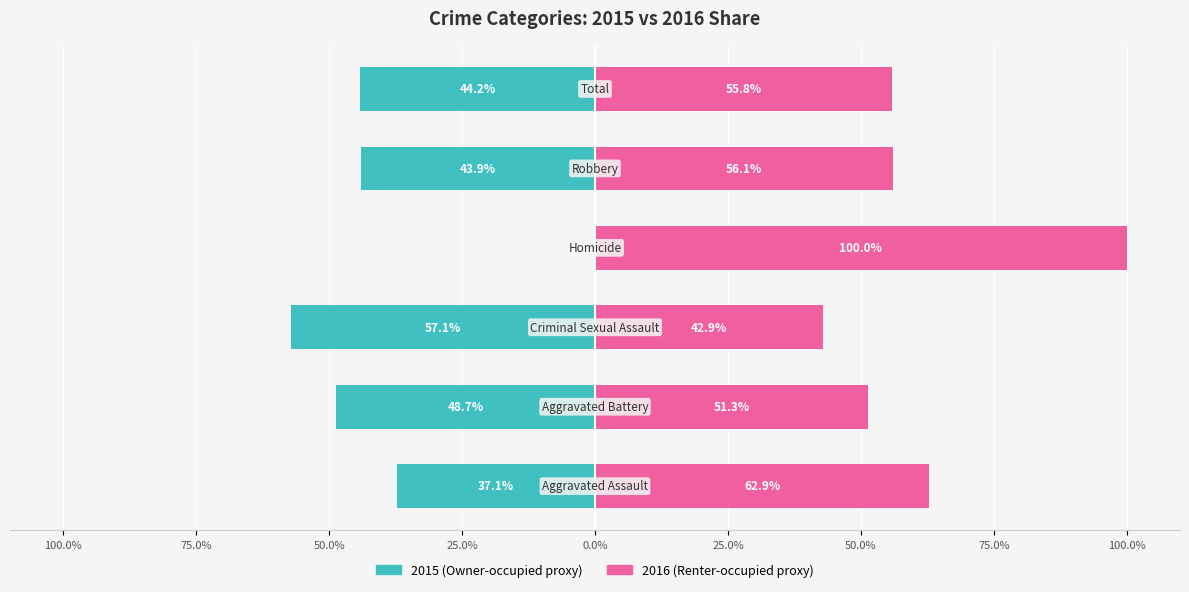

Reading left to right, what are all the values shown in this chart?

Owner-occupied: 100.0%=-37.1	75.0%=-48.7	50.0%=-57.1	25.0%=0.0	0.0%=-43.9	25.0%=-44.2
Renter-occupied: 100.0%=62.9	75.0%=51.3	50.0%=42.9	25.0%=100.0	0.0%=56.1	25.0%=55.8